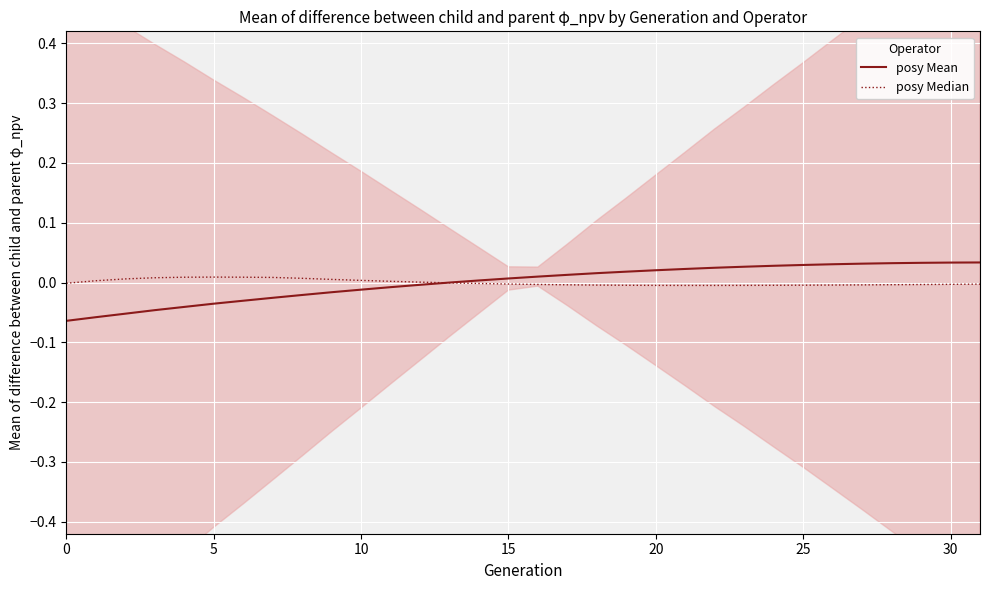

What is the label of the 3rd point from the left?

10